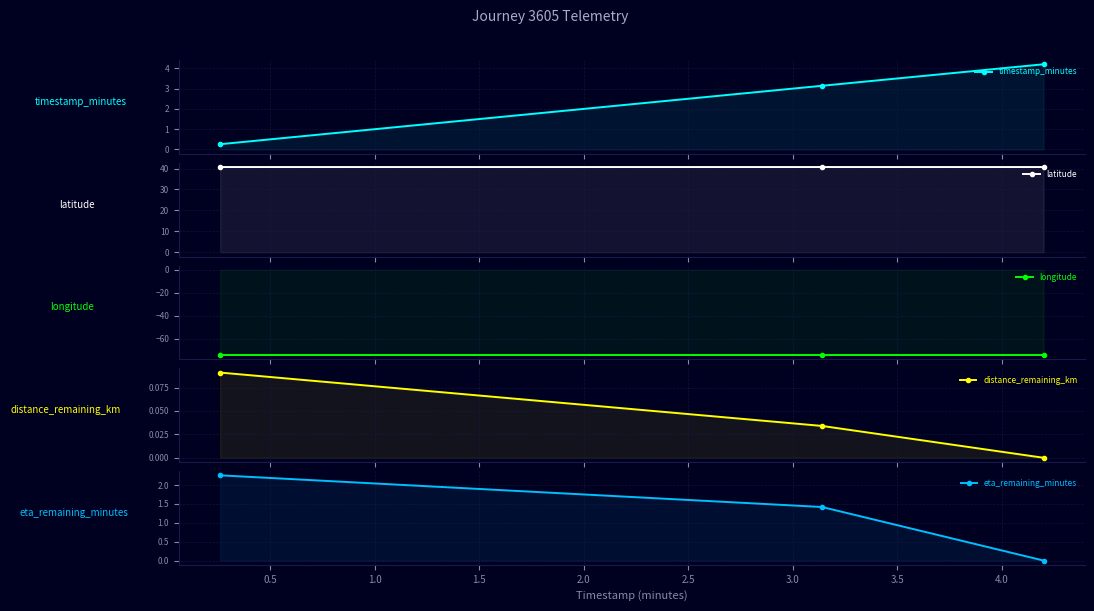

True or false: timestamp_minutes has a value of 5.6 at 1.0.

False